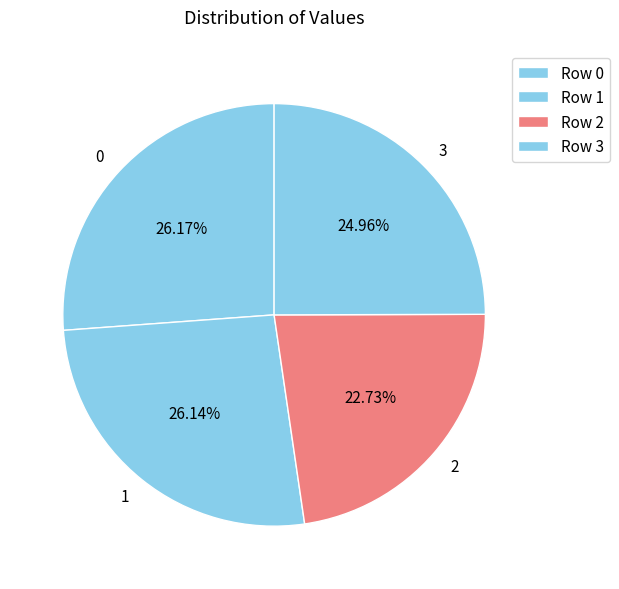

To the nearest percent, what portion does 1 represent?

26%